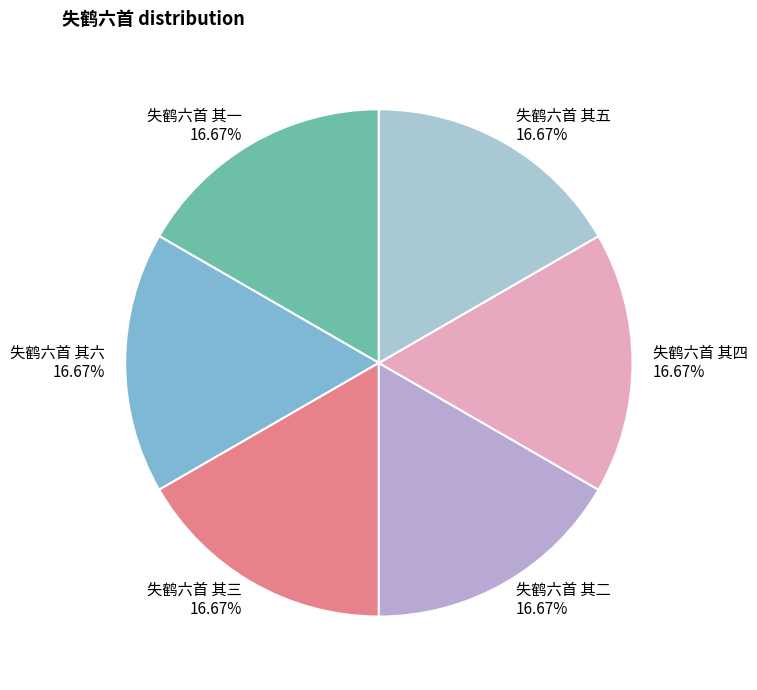

Approximately how many times larger is the value at 失鹤六首 其一 compared to 失鹤六首 其五?

1.0